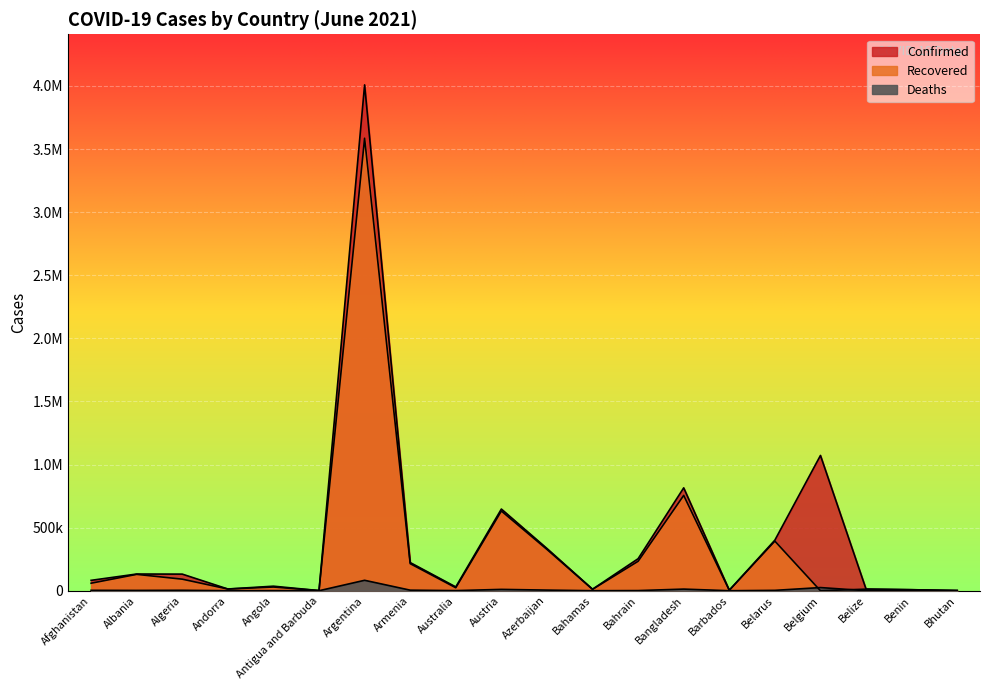

At which category is the sum across all series the highest?

Argentina